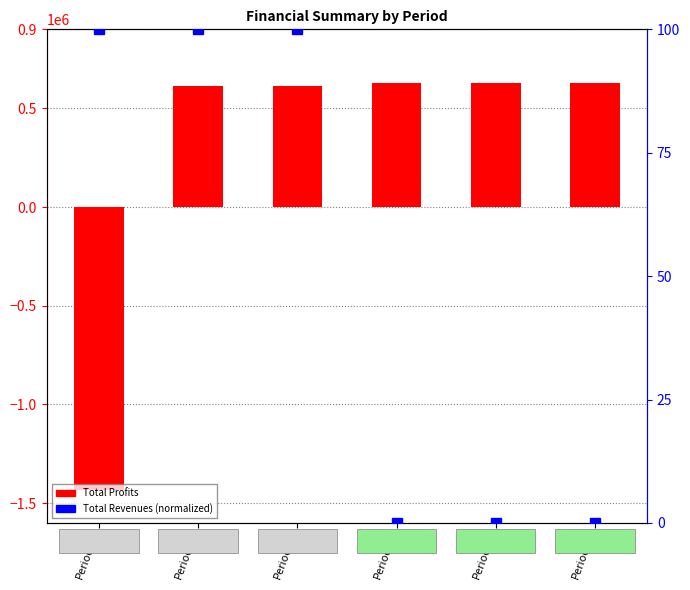

What is the smallest value displayed?

-1431104.2